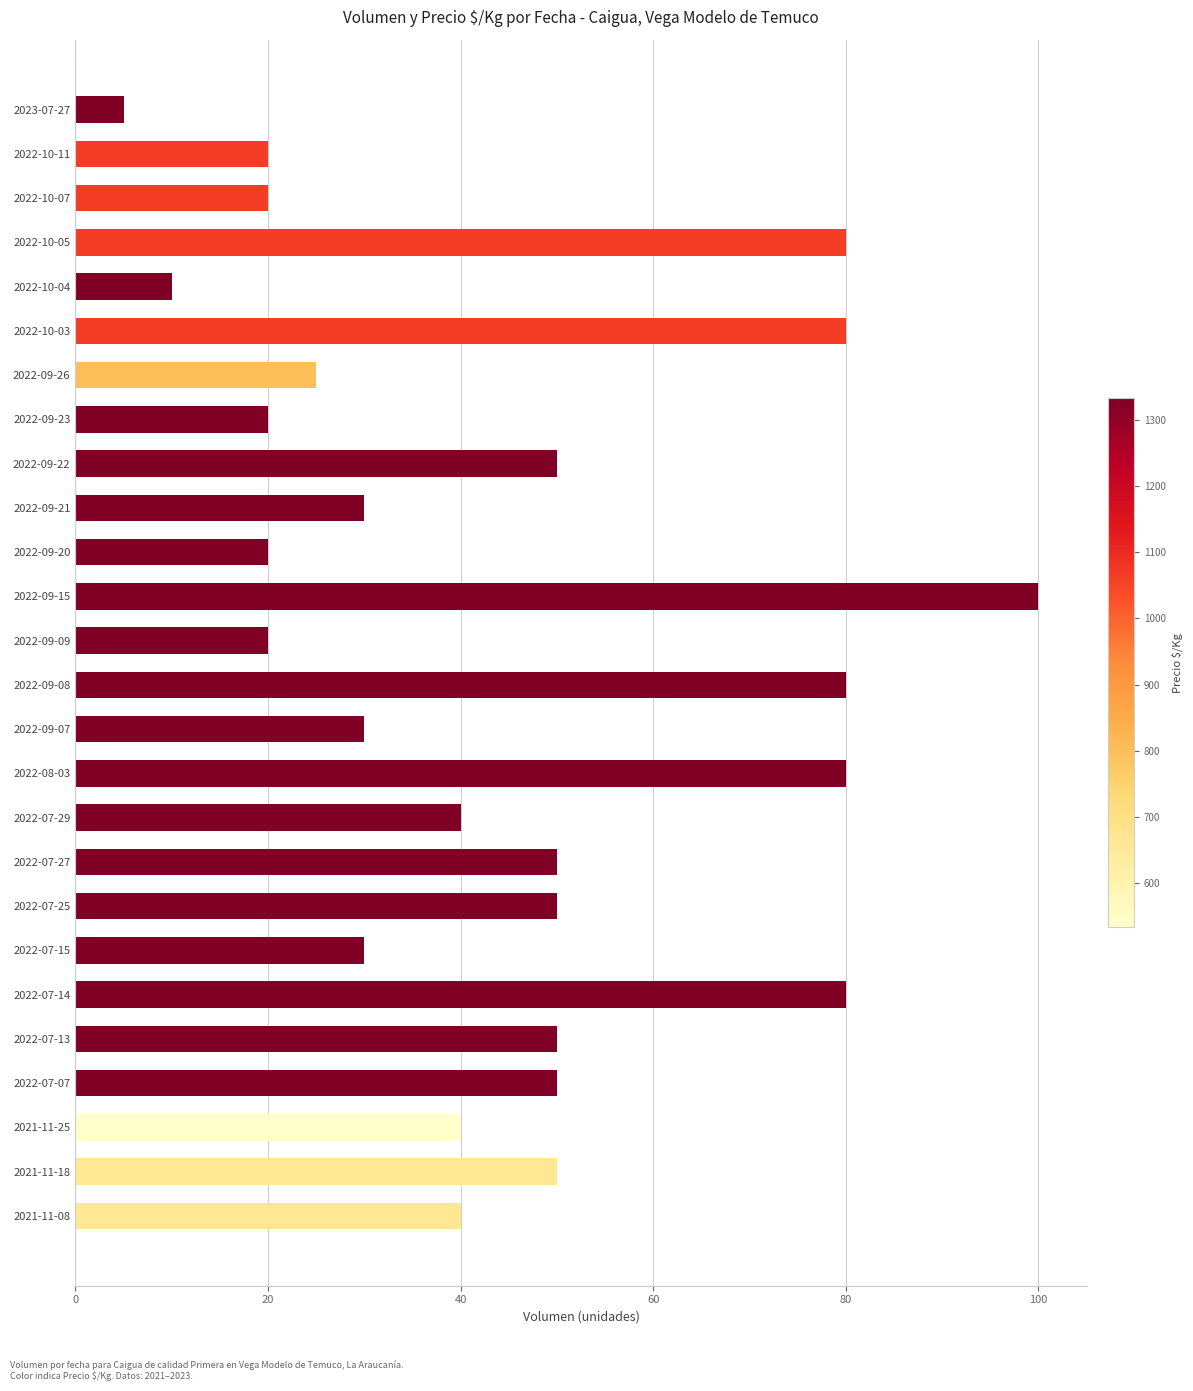

What is the difference between the values at 2021-11-08 and 2022-09-26?

15